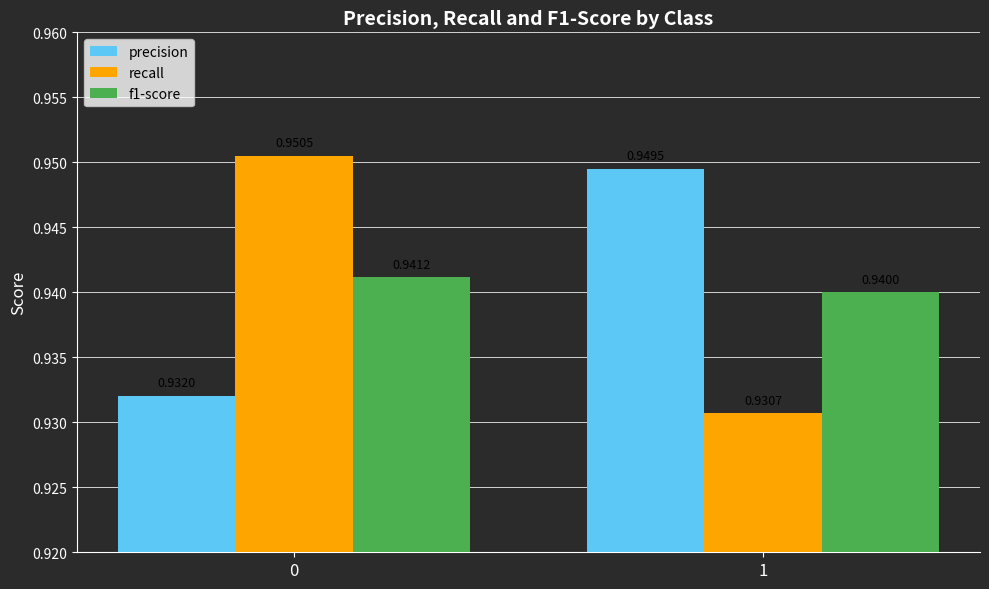

Which series has the largest range (max minus min)?

recall